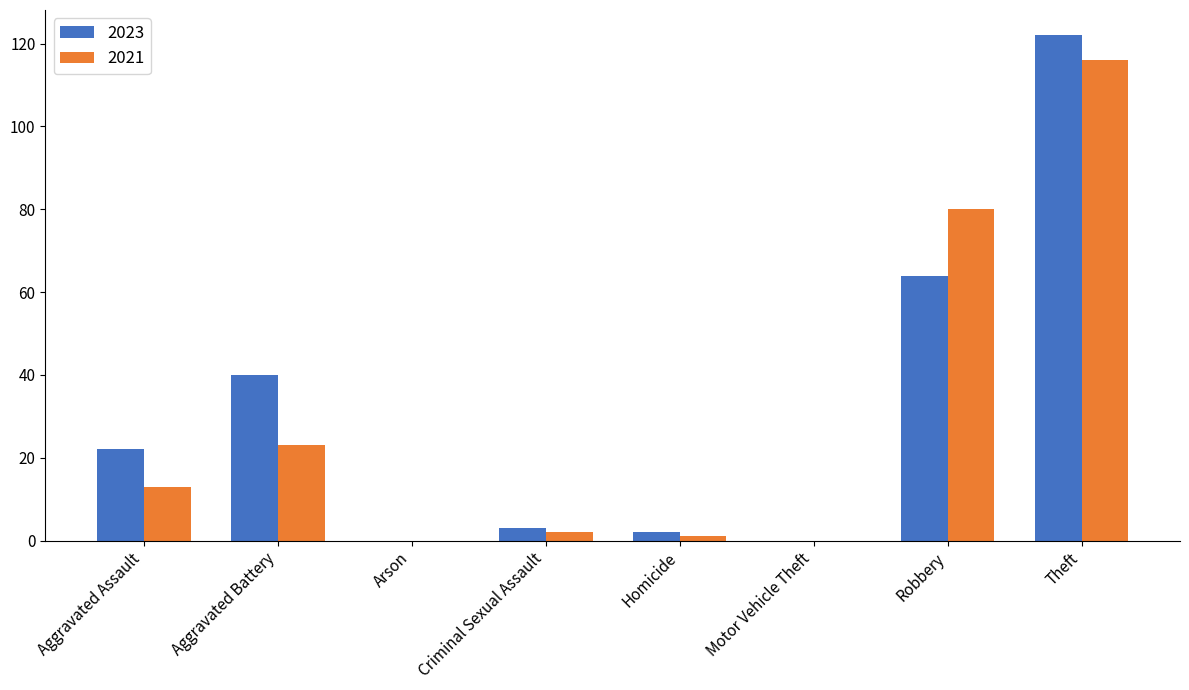

What is the total value across all series at Theft?

238